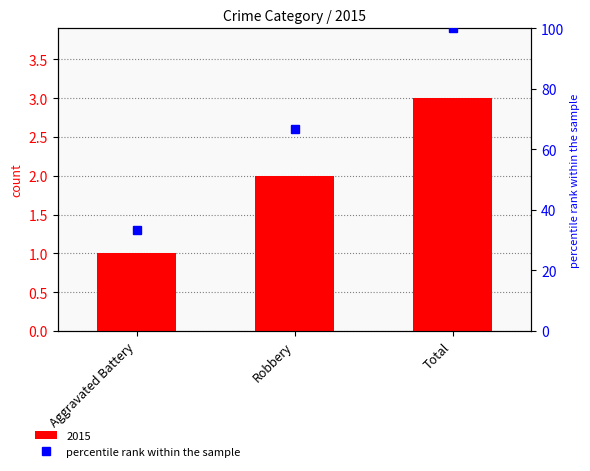

Reading left to right, extract all data points from this chart.

33.3	66.7	100.0